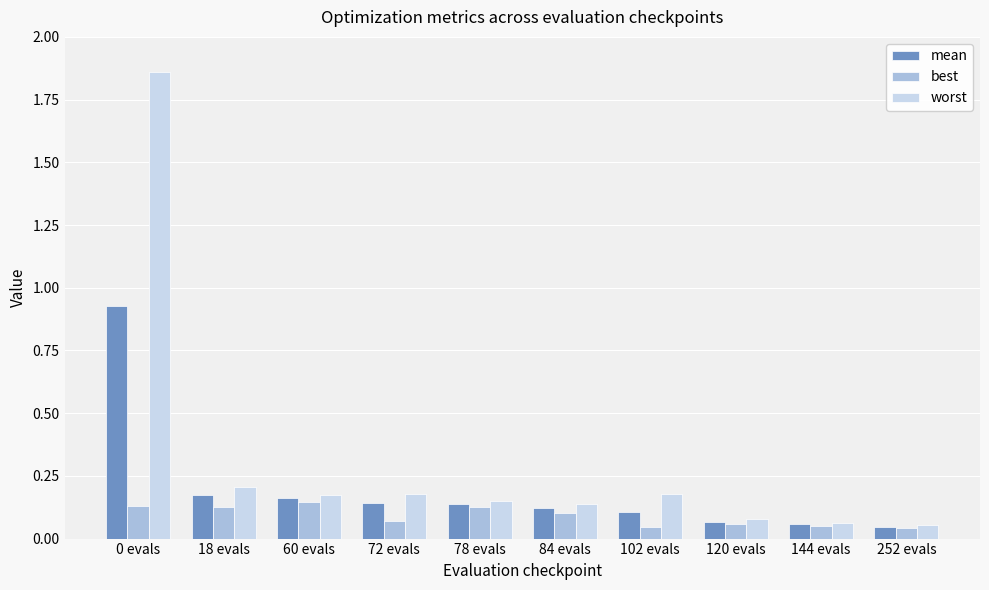

Rank the series by their maximum value, from highest to lowest.

worst, mean, best